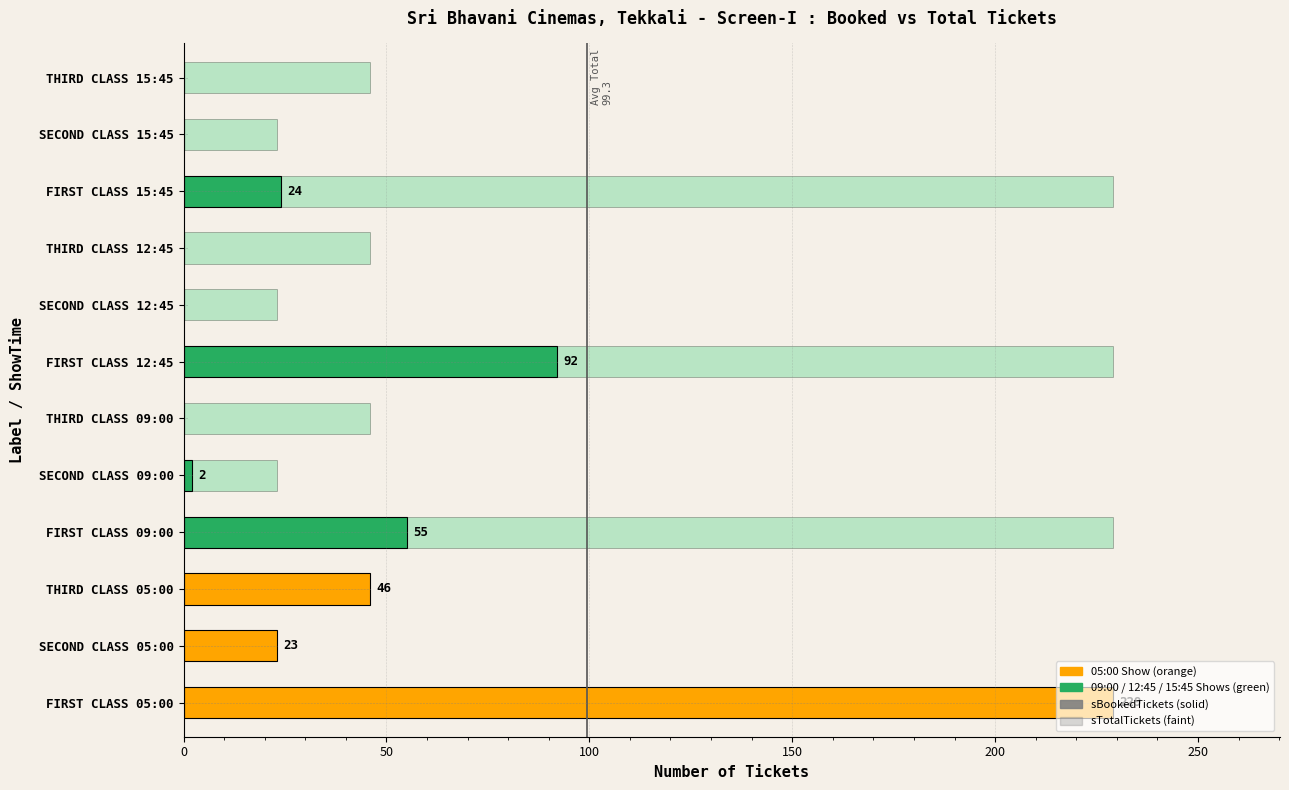

How many series are shown in this chart?

2